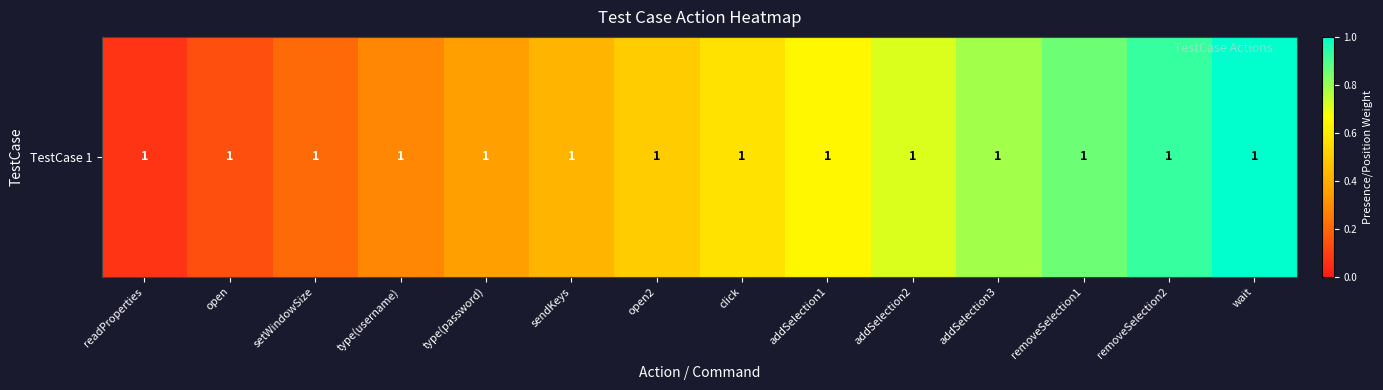

What is the smallest value displayed?

0.1